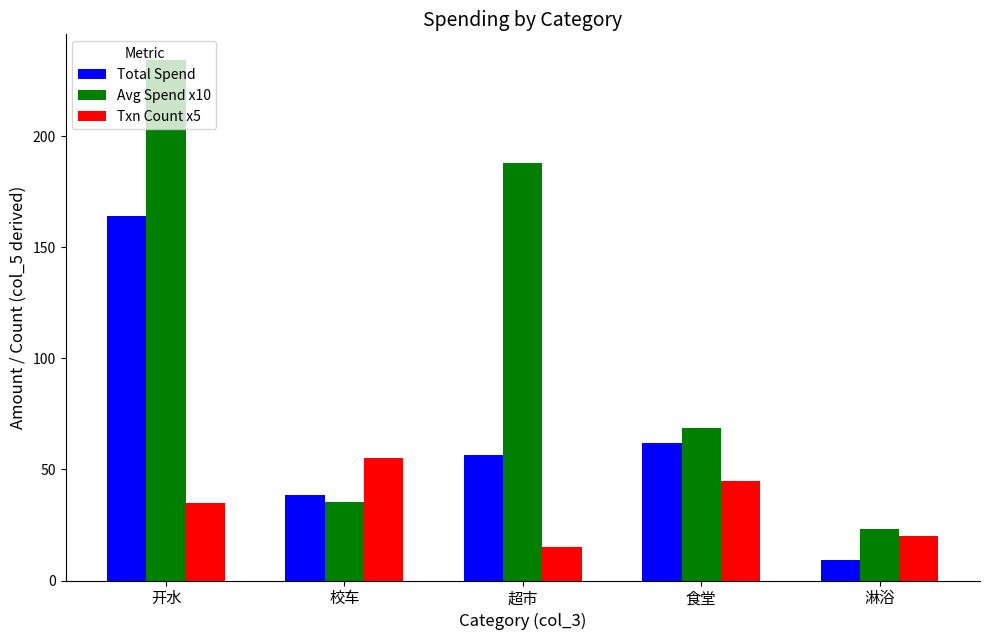

Rank the series by their maximum value, from lowest to highest.

Txn Count x5, Total Spend, Avg Spend x10